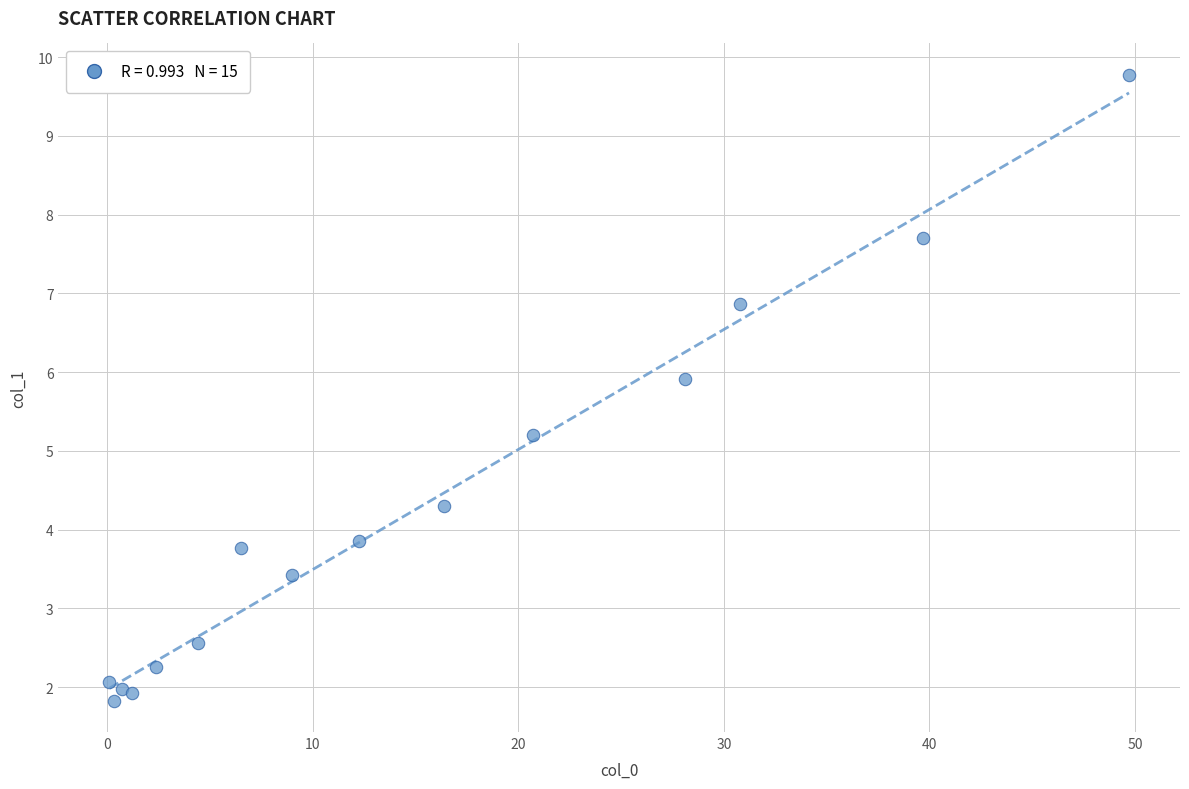

What Y value in the scatter plot is closest to 5?

5.2